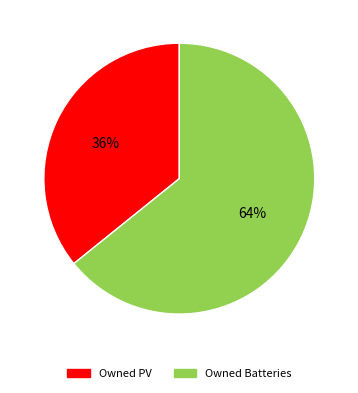

Is there any slice that represents more than half of the pie?

Yes